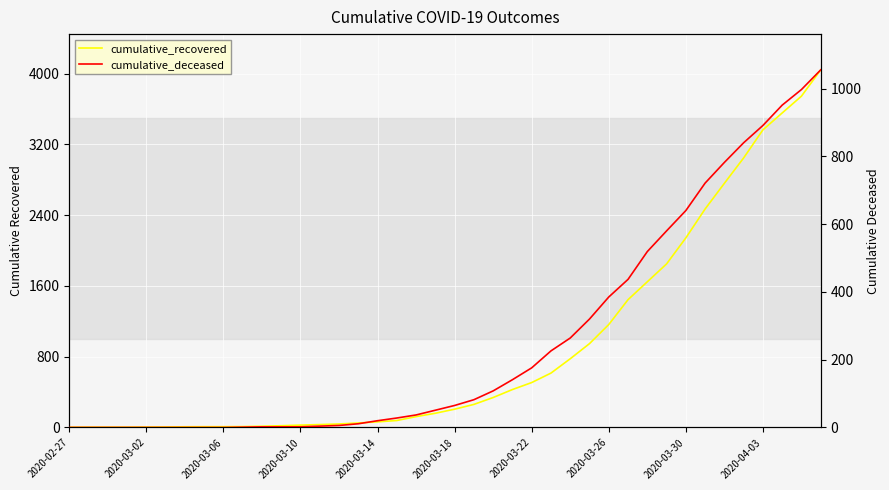

At which label is cumulative_deceased closest to 527?

30